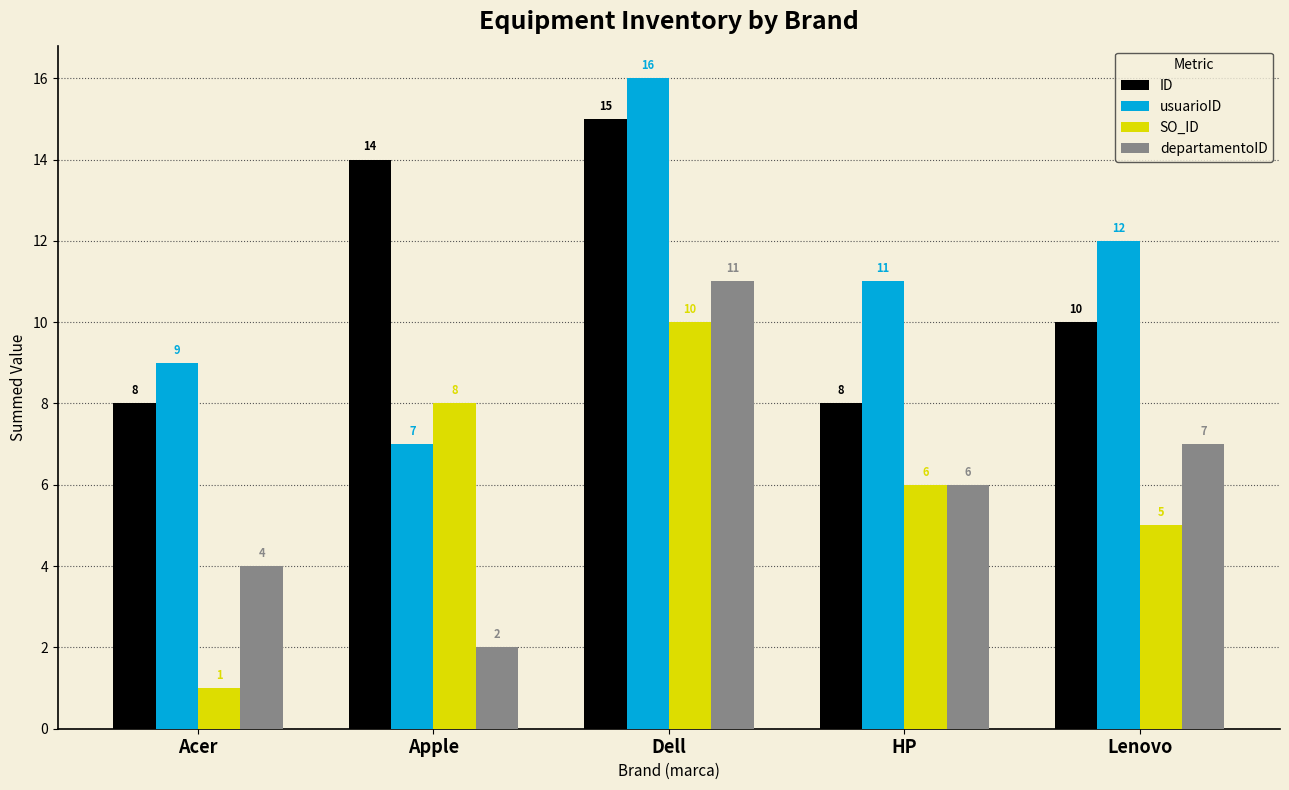

What is the difference between the highest and lowest values at Acer?

8